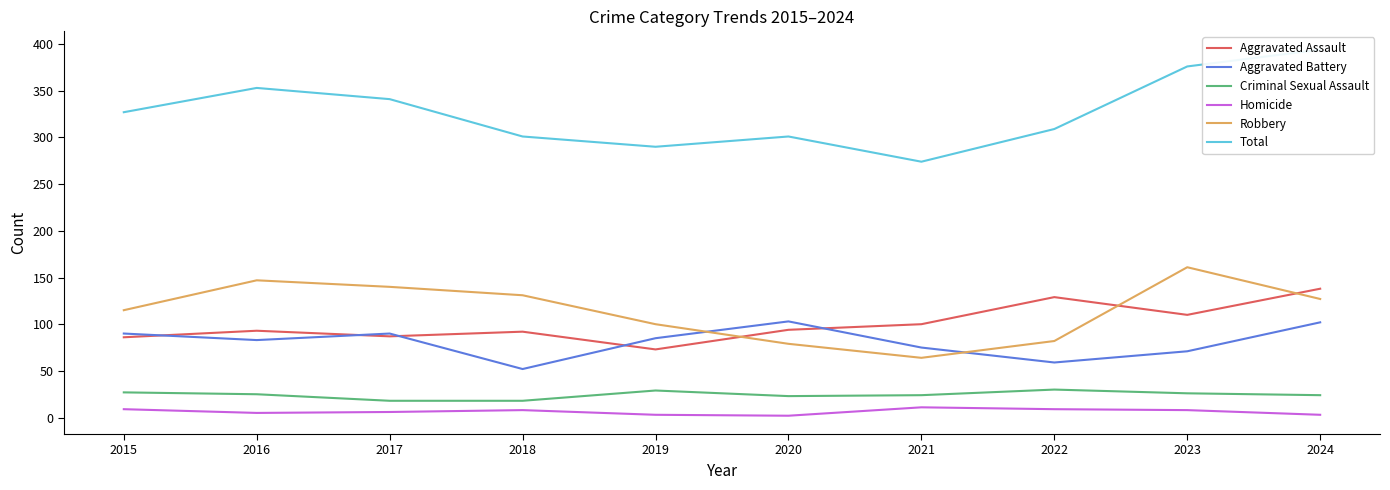

At which label is Total closest to 334?

2015